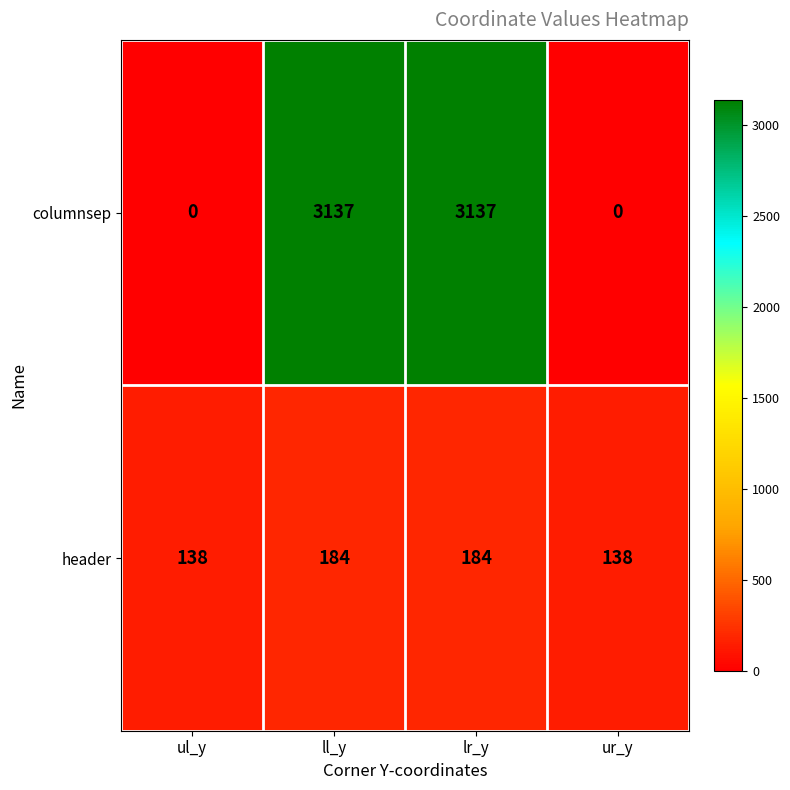

Which series has the largest range (max minus min)?

columnsep